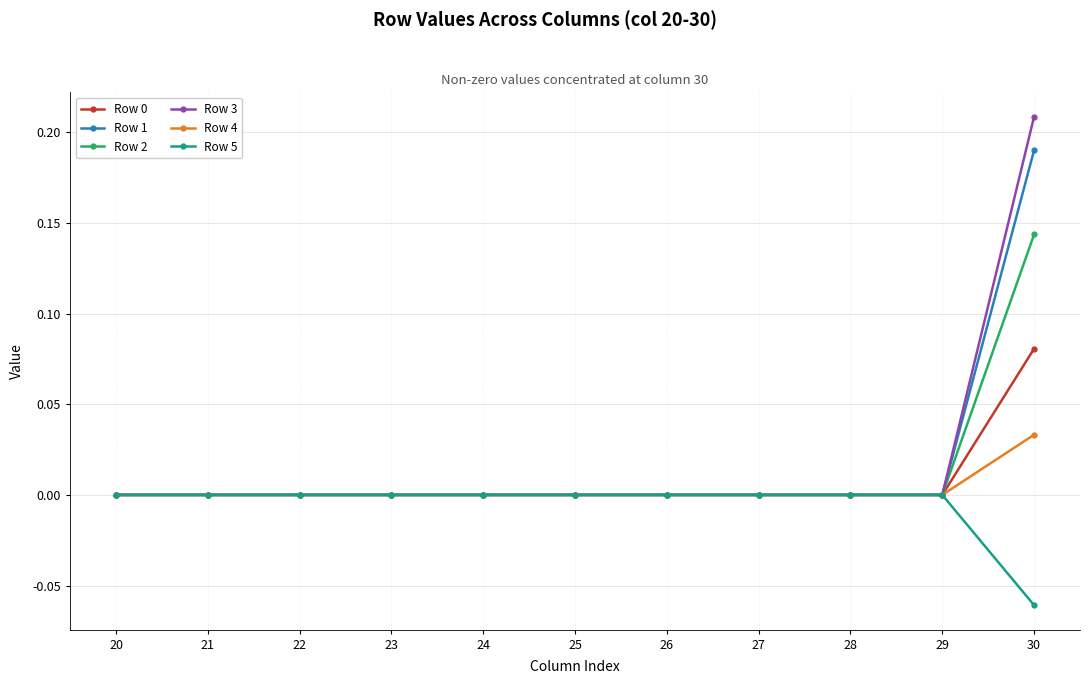

How many lines are shown in the chart?

6